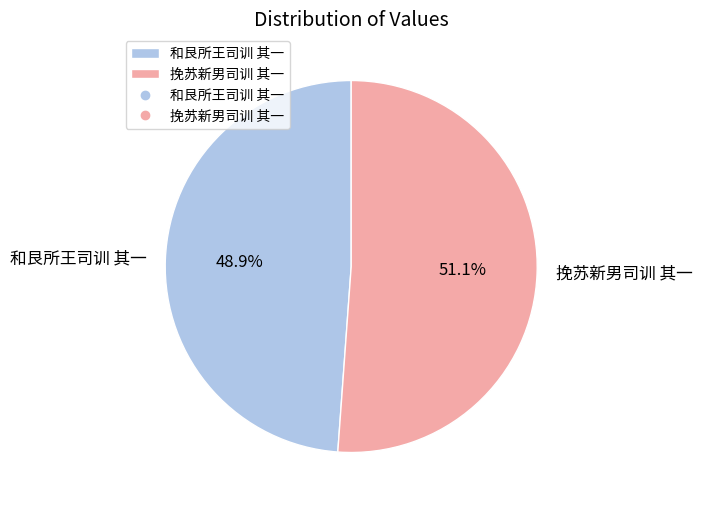

What percentage is the 和艮所王司训 其一 slice, to the nearest percent?

49%